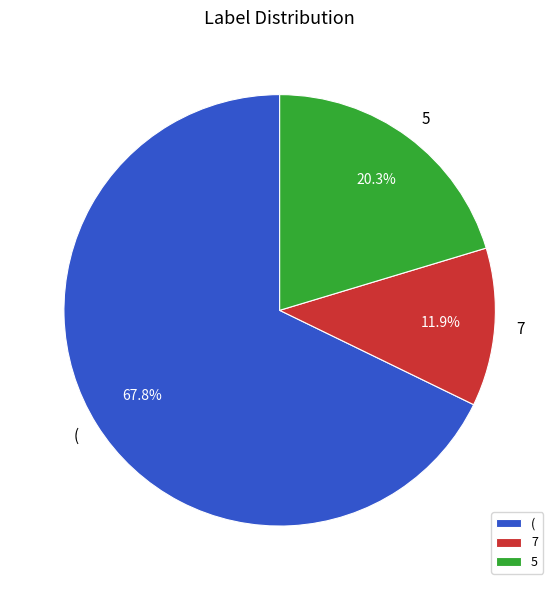

Rank the categories by value from highest to lowest.

(, 5, 7